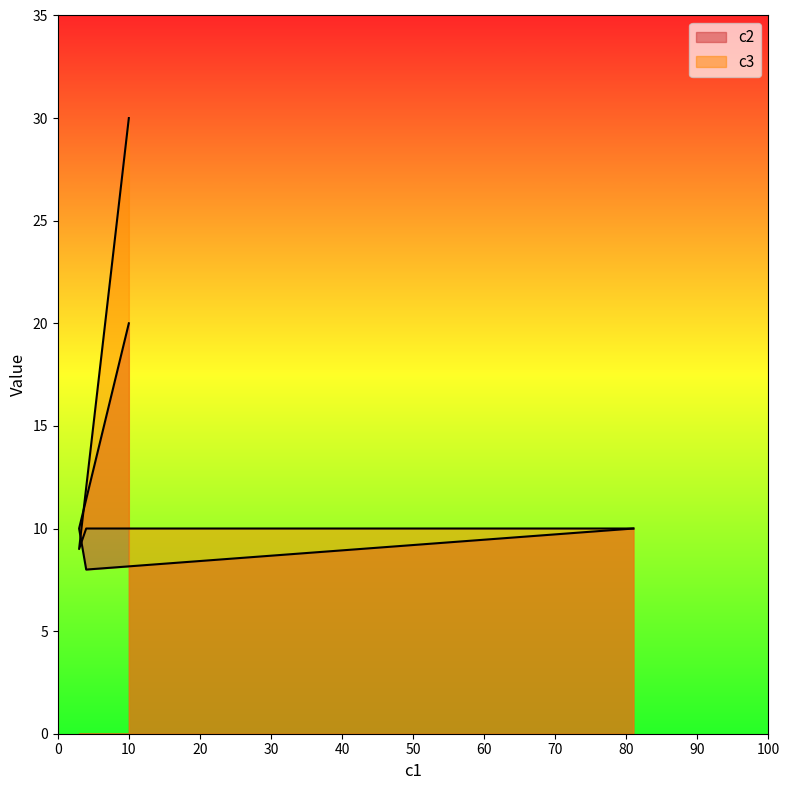

True or false: c3 and c2 intersect in this chart.

True